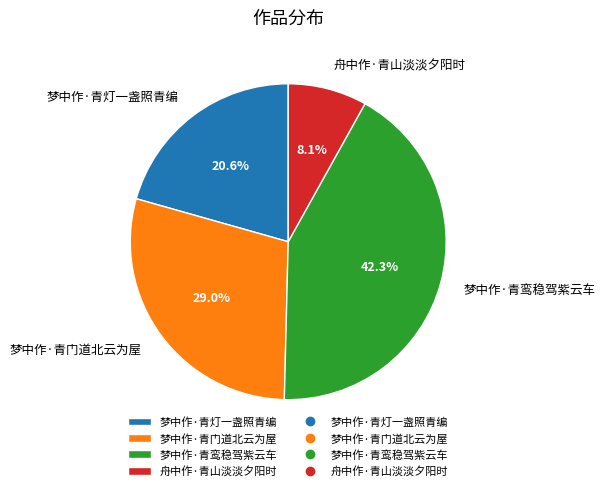

What percentage do 梦中作·青鸾稳驾紫云车 and 梦中作·青门道北云为屋 together represent?

71.3%